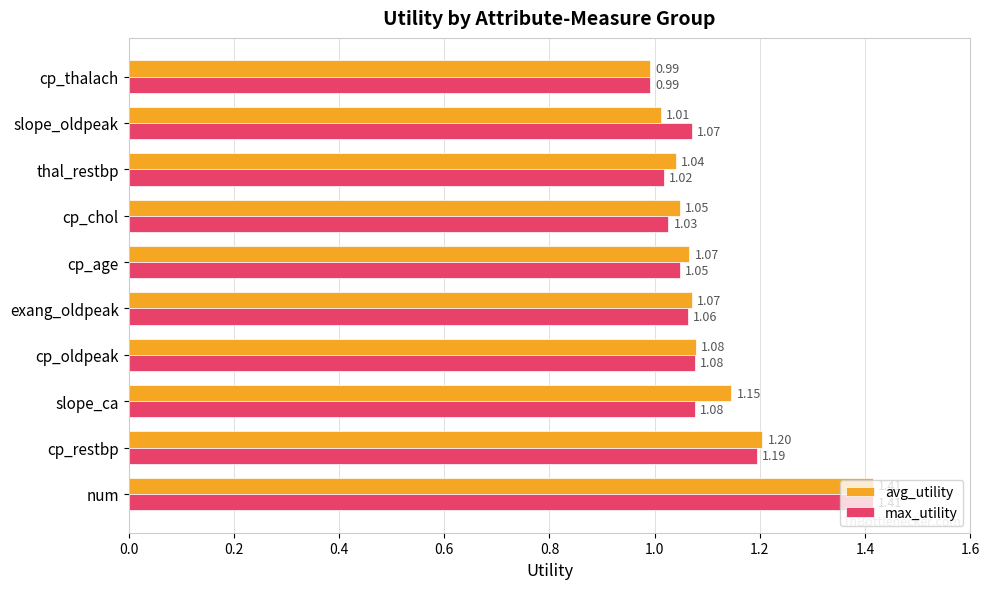

Rank the series by their average value, from lowest to highest.

max_utility, avg_utility